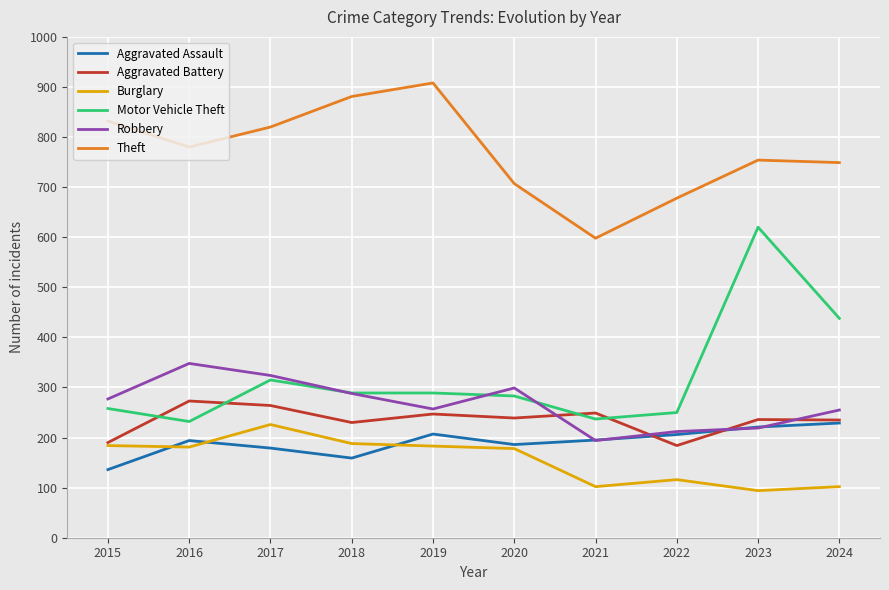

Which series has the largest range (max minus min)?

Motor Vehicle Theft